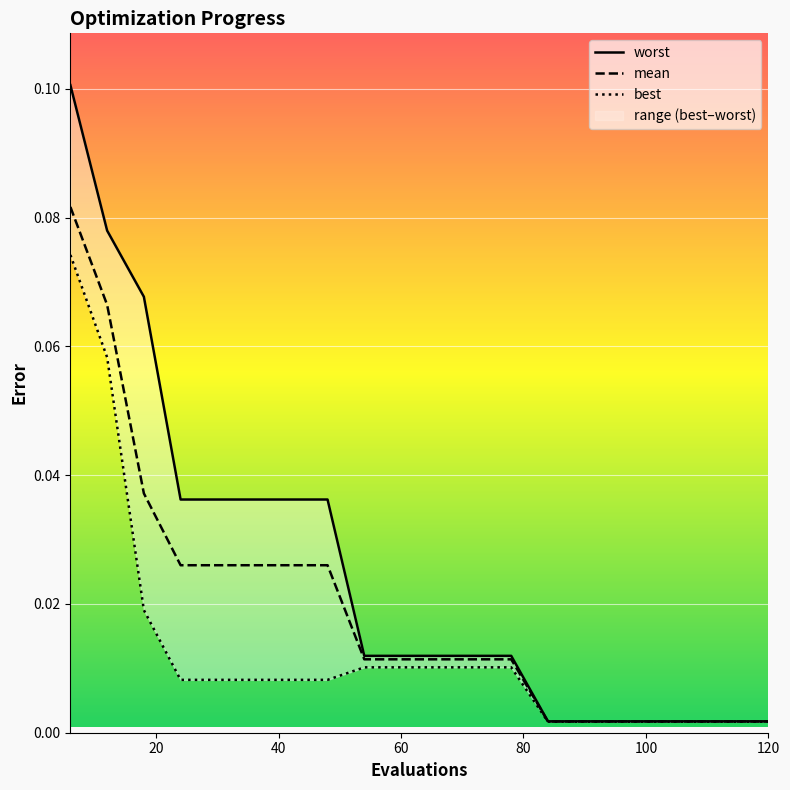

At how many categories does at least one series exceed 0?

20